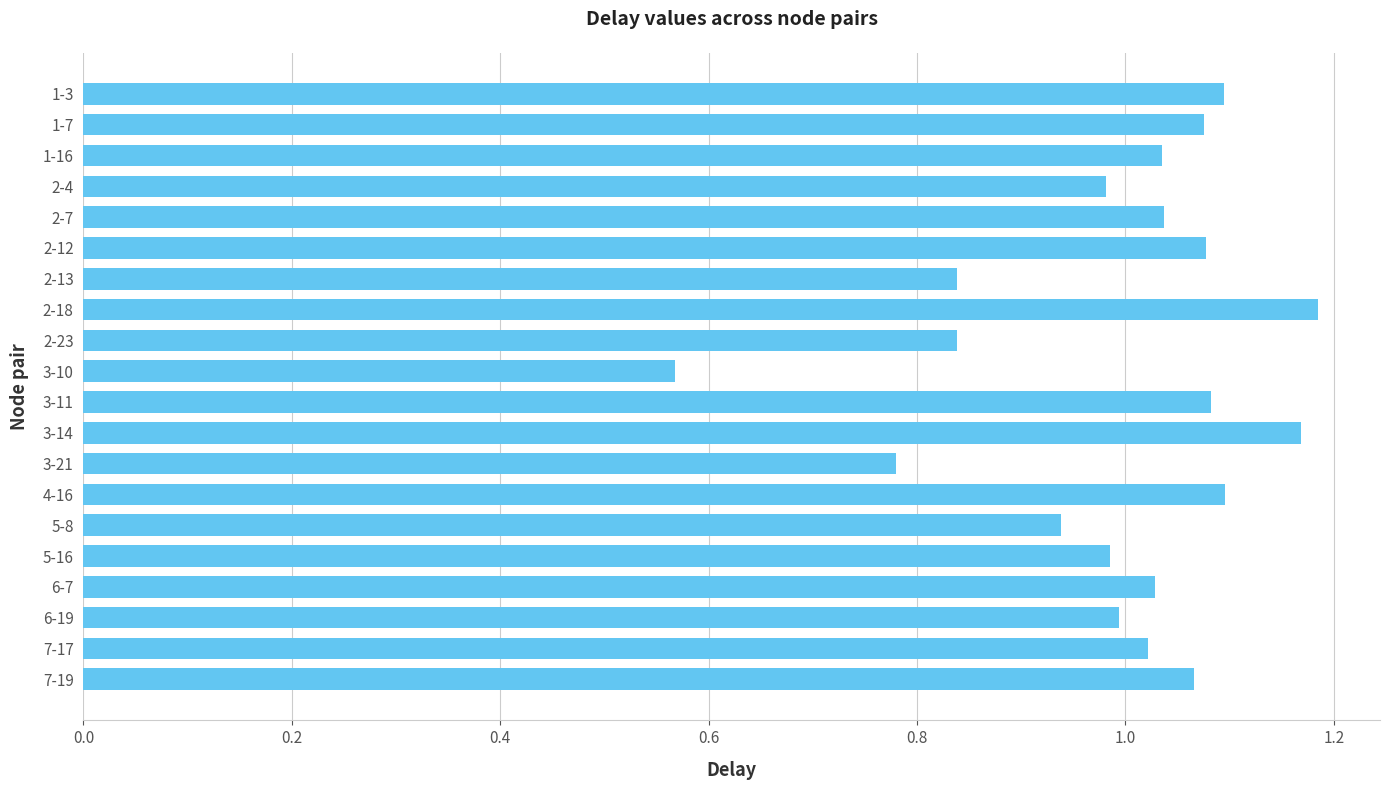

What is the label of the 7th bar from the top?

2-13